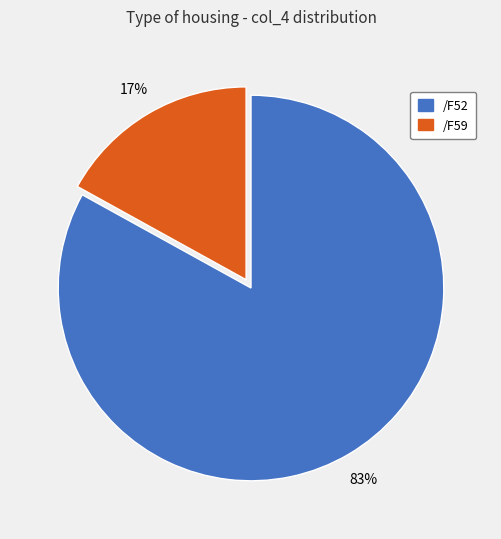

To the nearest percent, what portion does /F59 represent?

17%